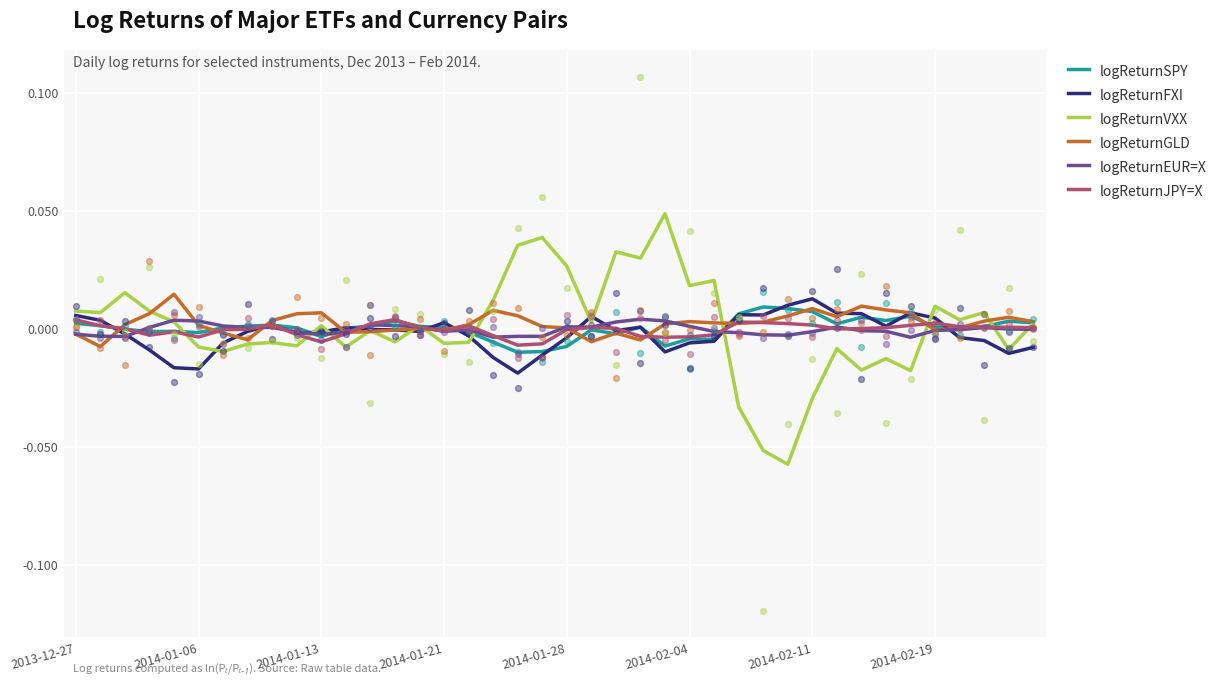

Is the value of logReturnJPY=X at 25 greater than the value of logReturnSPY at 2014-01-28?

No